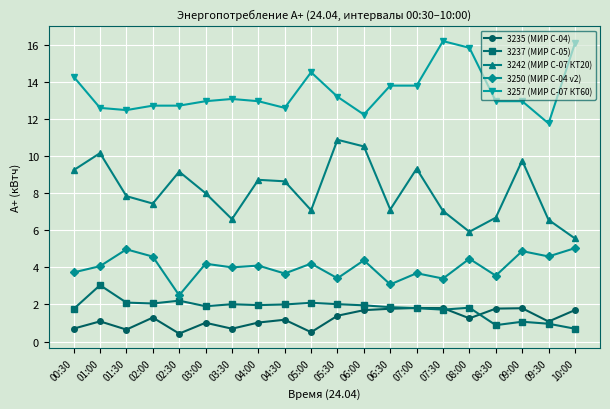

What is the label of the 5th point from the left?

02:30